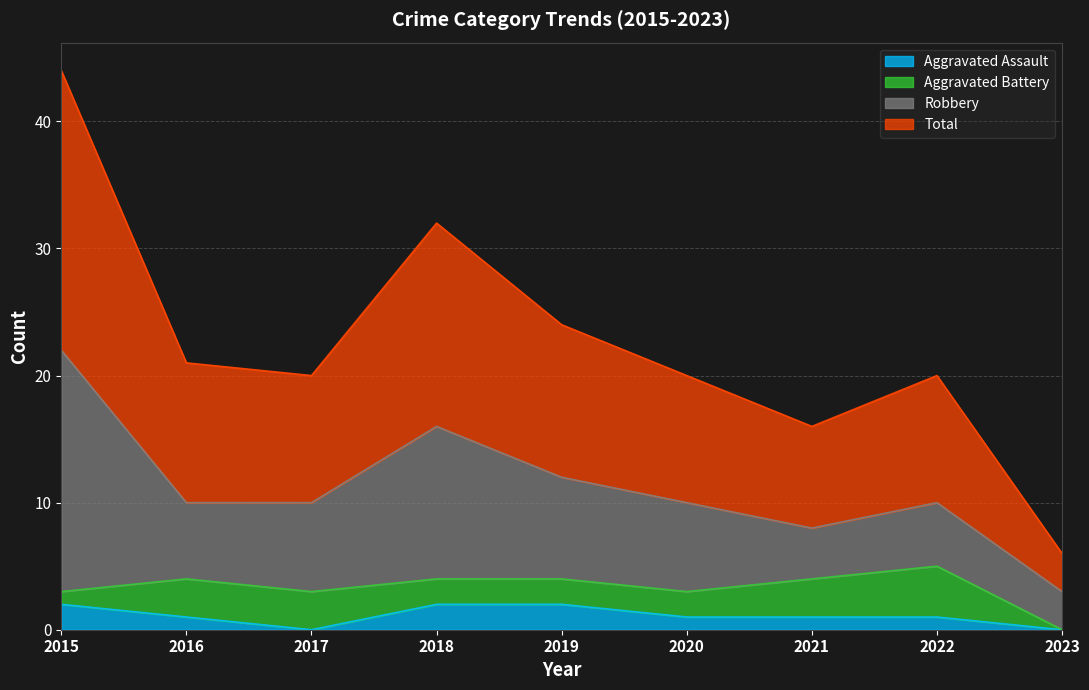

Which has a higher value, 2018 or 2016?

2018